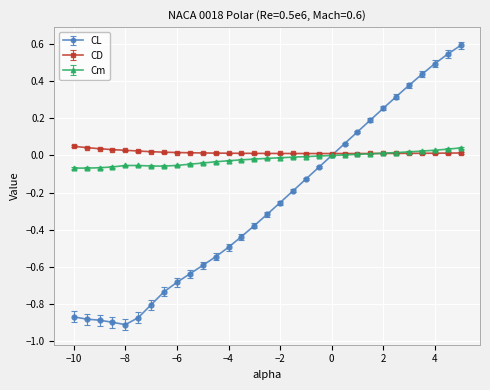

Which series has the largest range (max minus min)?

CL